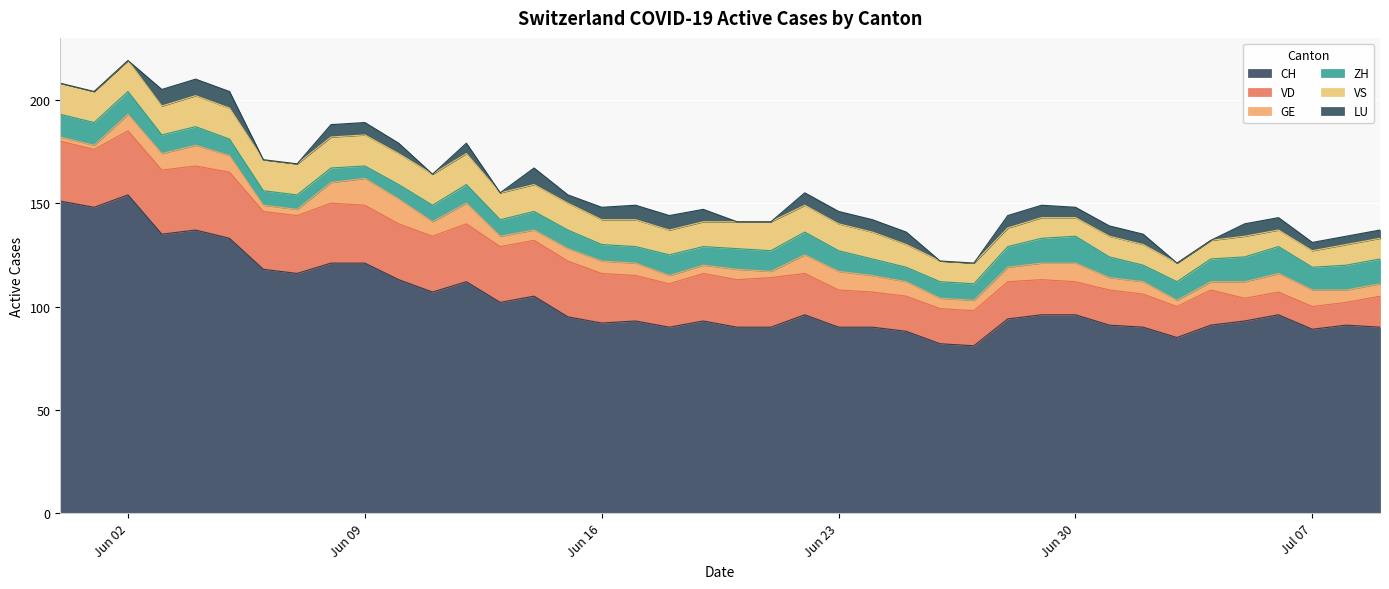

At which category does VD reach its first local peak?

2020-06-05